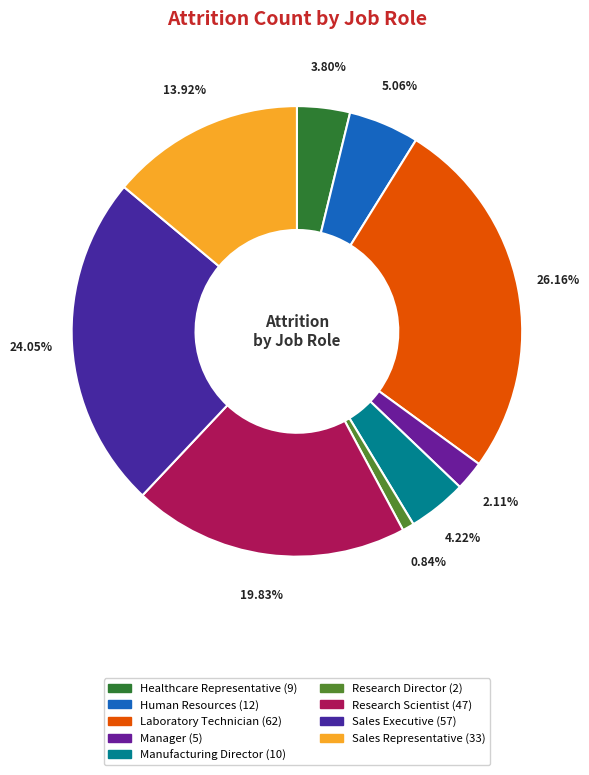

Combined, what portion of the pie is Research Scientist and Sales Representative?

33.8%